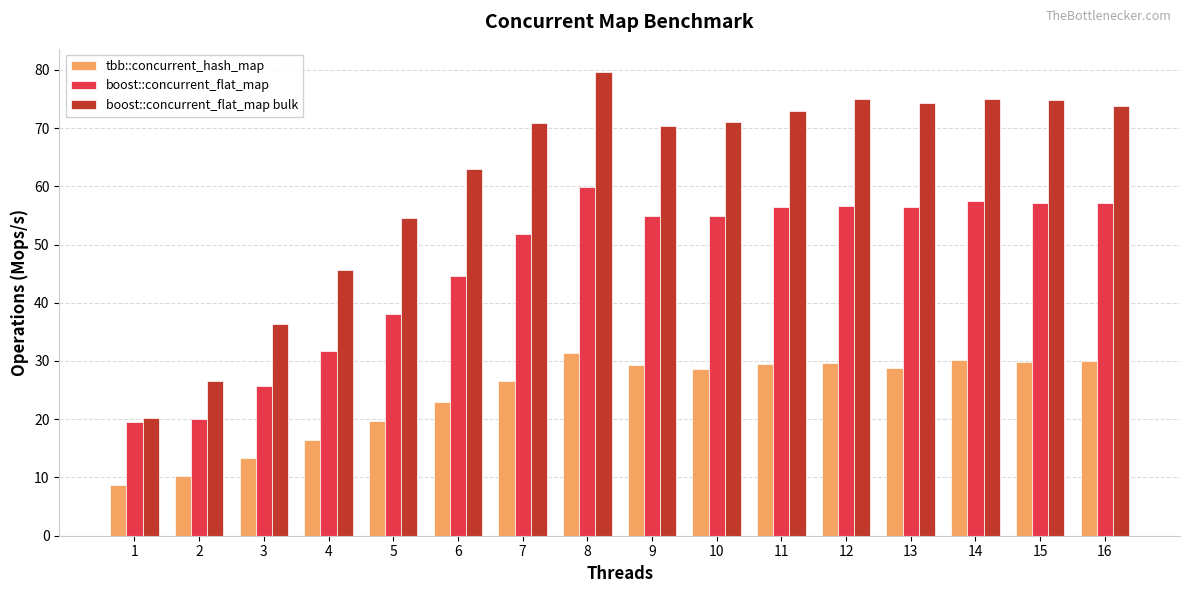

How many groups of bars are there?

16